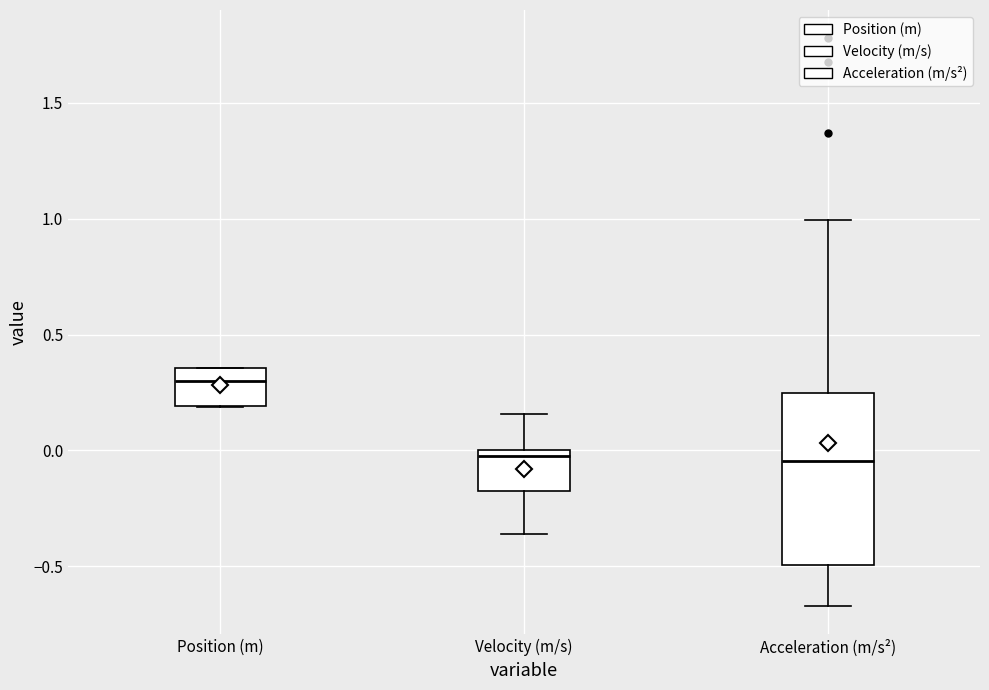

Reading left to right, transcribe this box plot: for each box, give where its median line is, the range the box spans, and where its two whiskers end, as read against the y-axis. The values are not printed on the chart, so give them approximately, as read against the axis.

Position (m): median 0.30, box 0.20 to 0.35, whiskers 0.20 to 0.35
Velocity (m/s): median 0.00 (just below the box's upper edge), box -0.15 to 0.00, whiskers -0.35 to 0.15
Acceleration (m/s²): median -0.05, box -0.50 to 0.25, whiskers -0.65 to 1.00